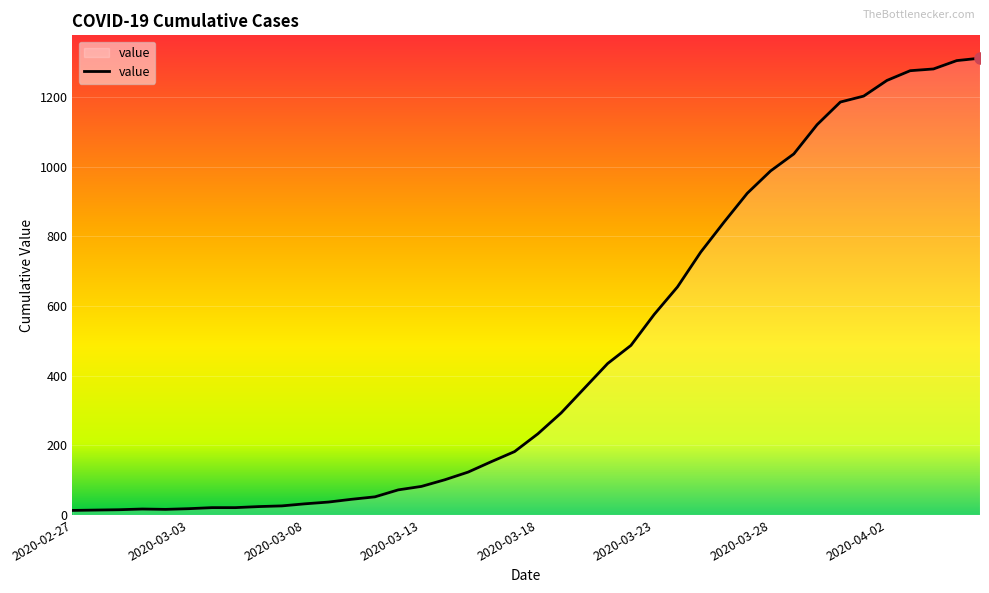

What is the difference between the maximum and minimum values?

1299